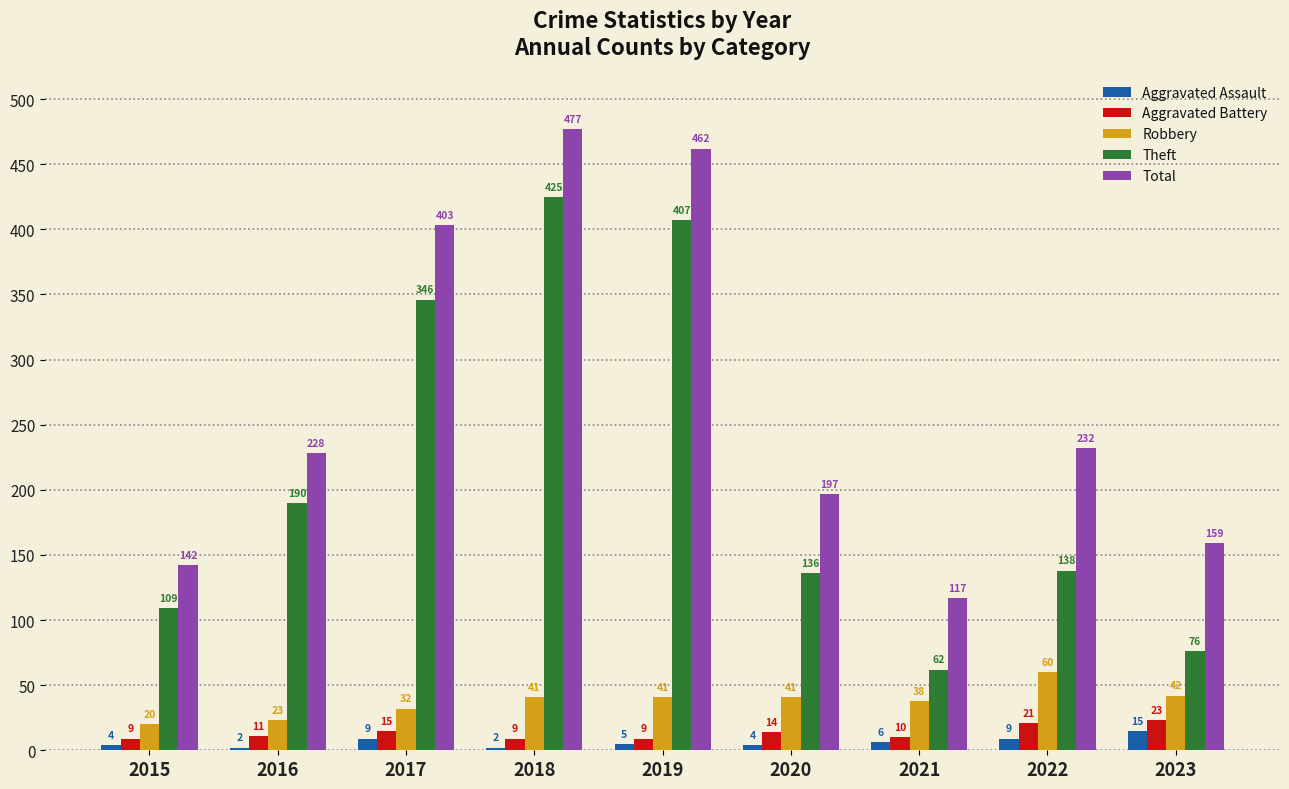

At 2020, list the series in order from largest to smallest.

Total, Theft, Robbery, Aggravated Battery, Aggravated Assault